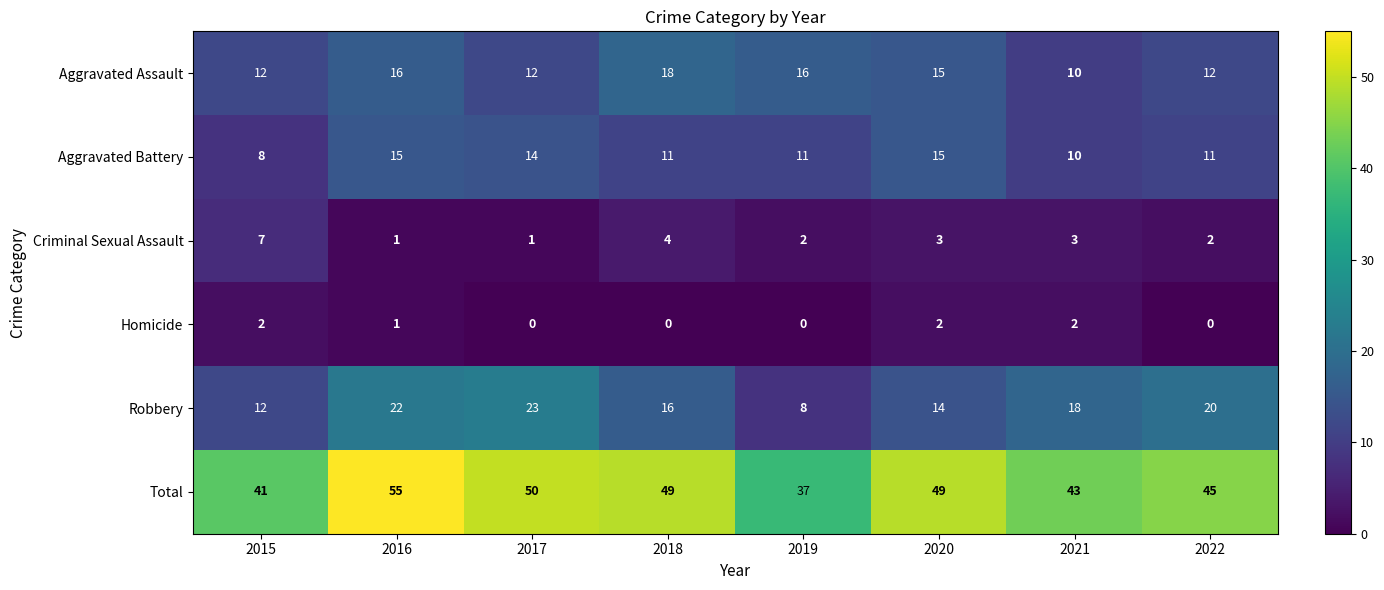

Which category has the lowest value in the Robbery series?

2019